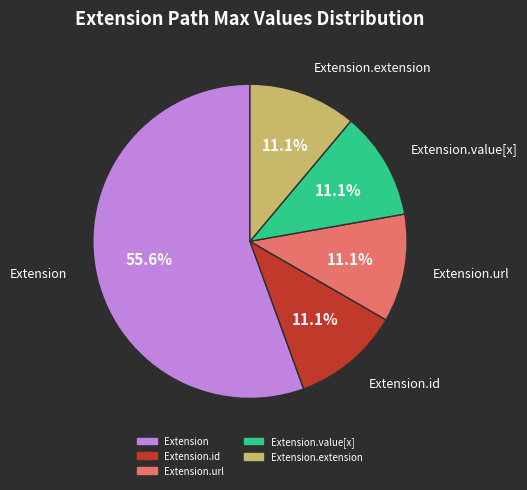

Is there a majority slice in this chart?

Yes